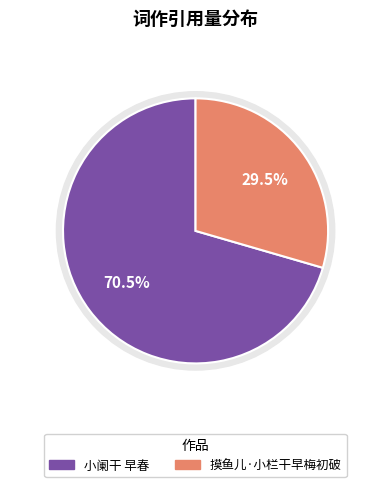

What is the largest slice in the pie chart?

小阑干 早春